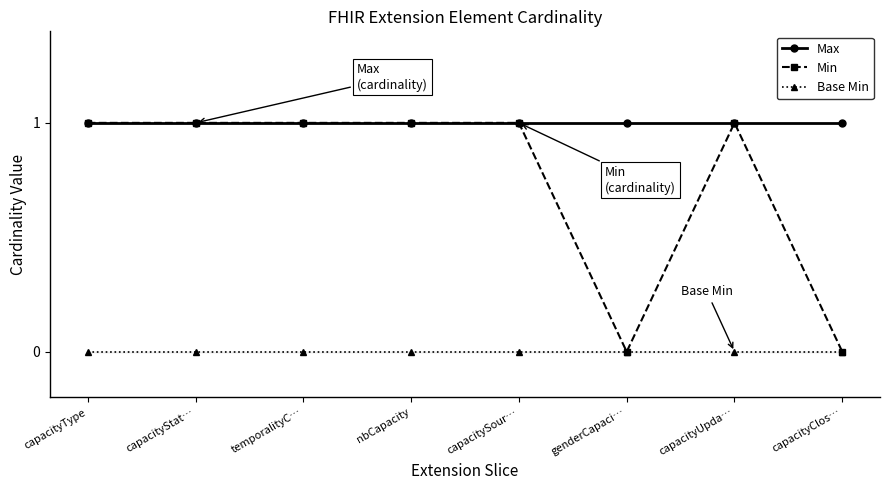

What is the value of the Max point at the 8th from the left?

1